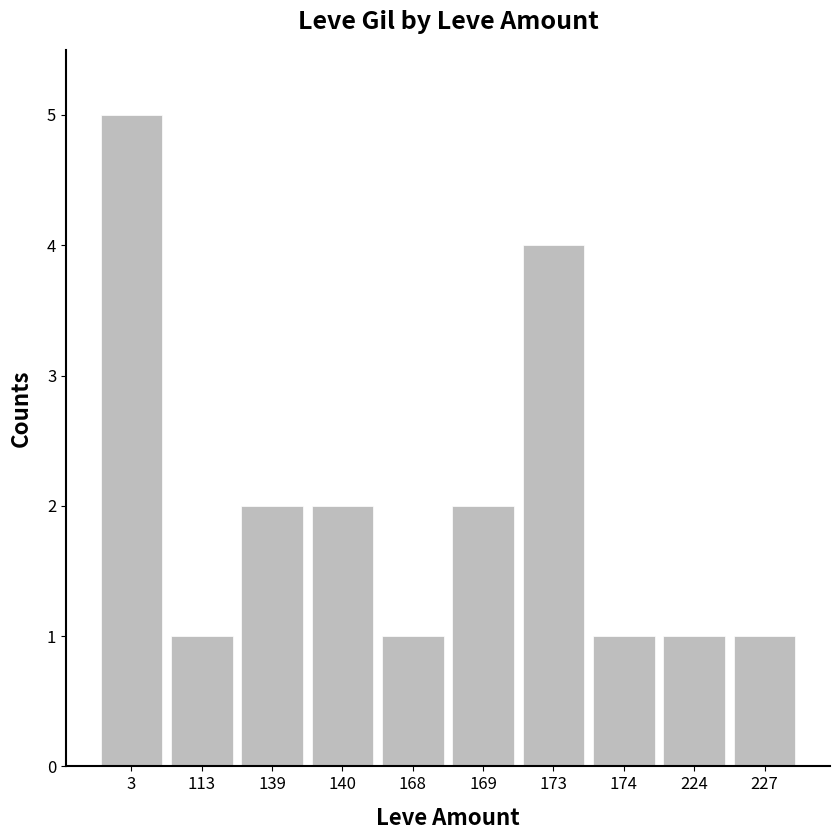

The chart shows a value of 2 at 113. True or false?

False